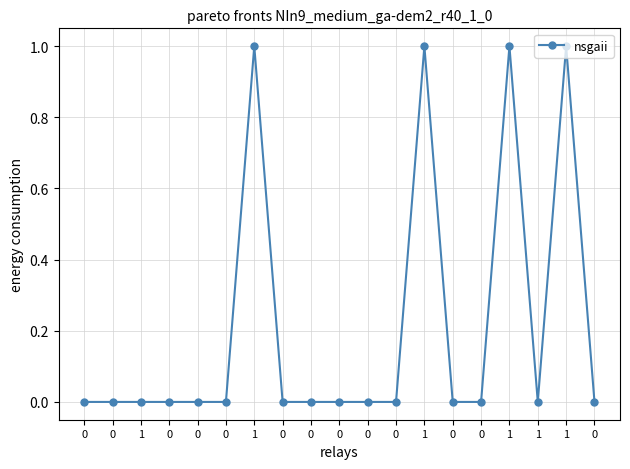

The value at 0 is -1. True or false?

False